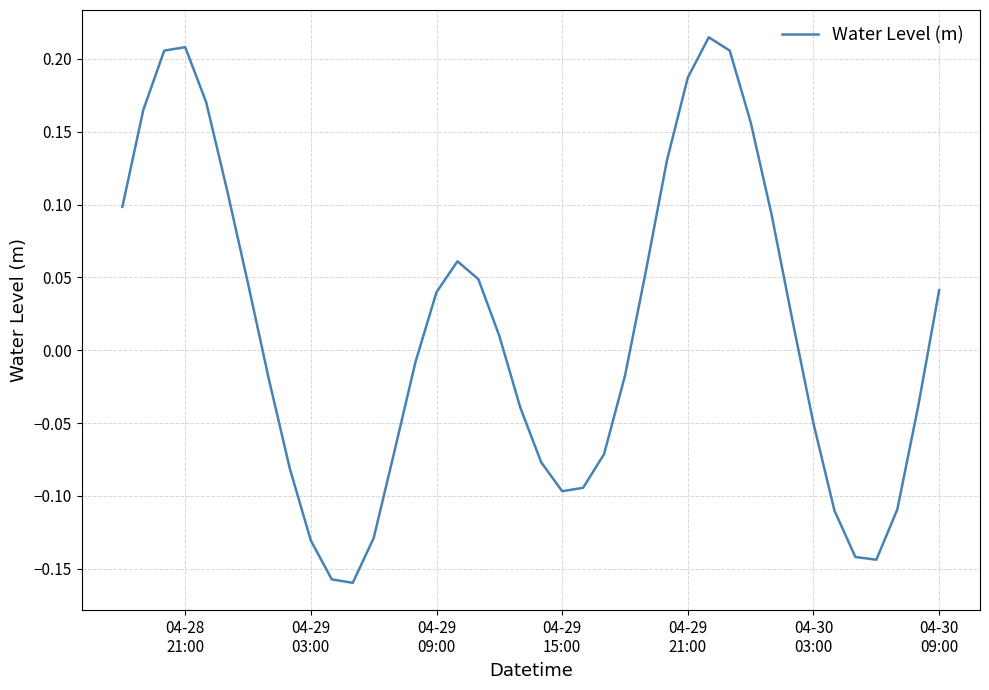

How many lines are shown in the chart?

1